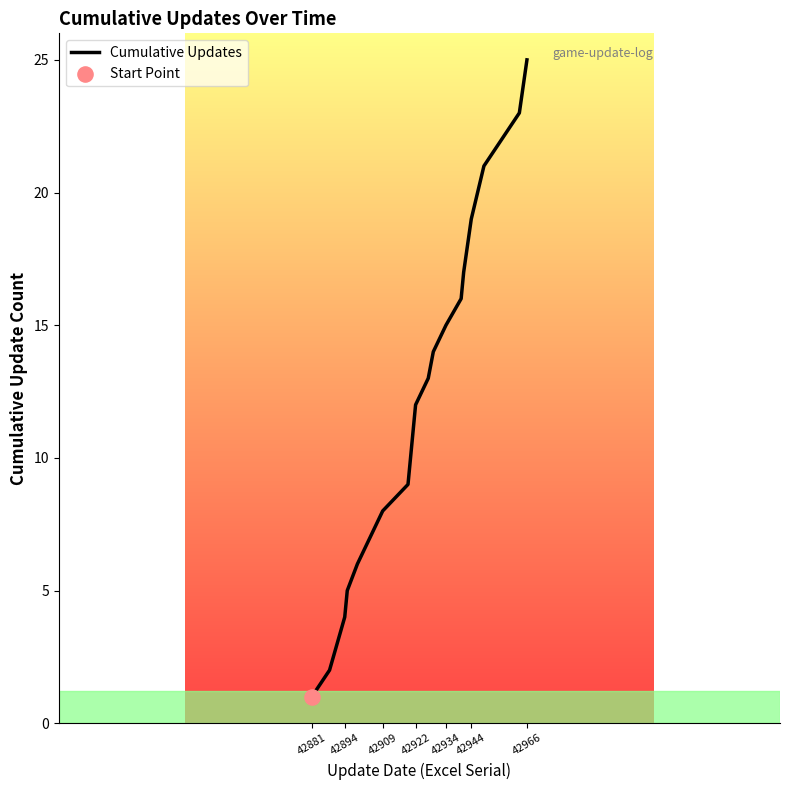

What is the greatest value displayed?

25